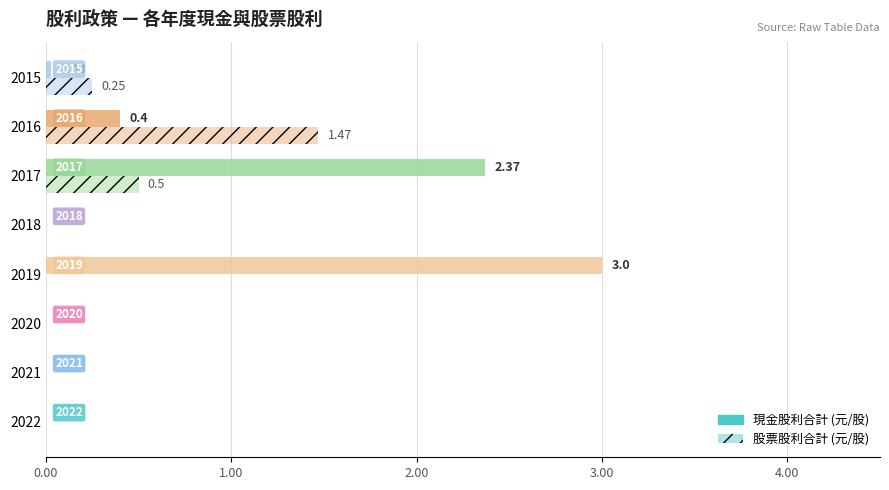

How many data points does each series have?

8